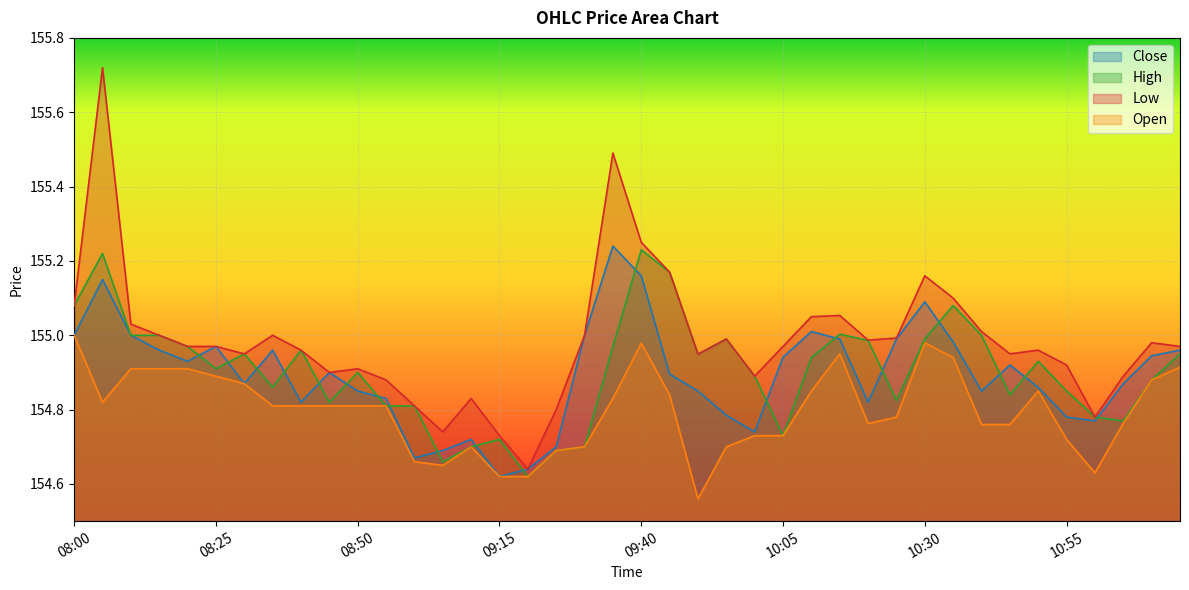

What is the total value across all series at 11:10?

619.7